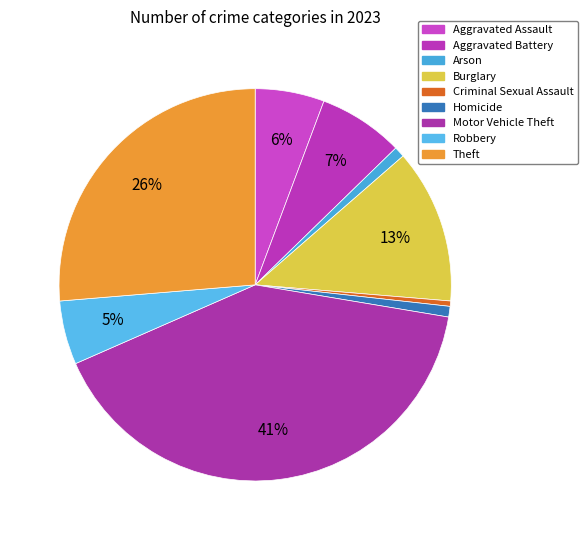

What is the smallest slice in the pie chart?

Criminal Sexual Assault